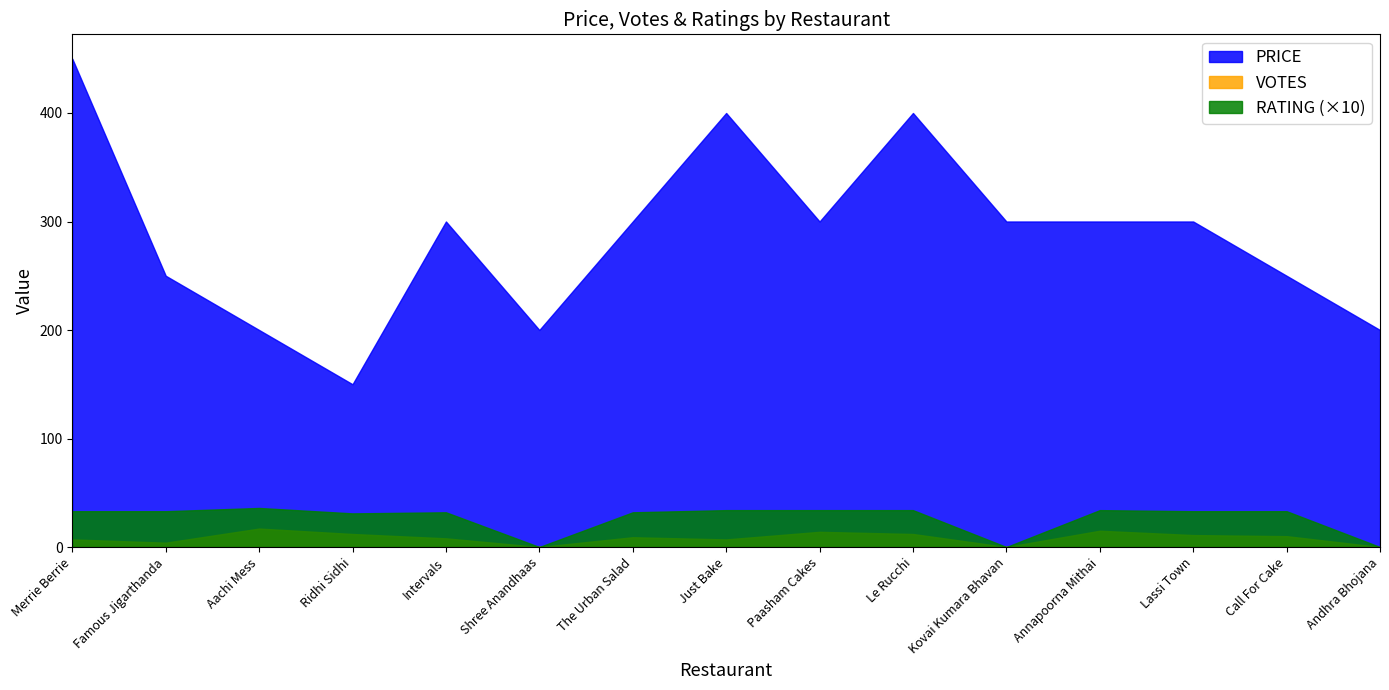

Is it true that RATING (×10) equals 34 at Paasham Cakes?

True